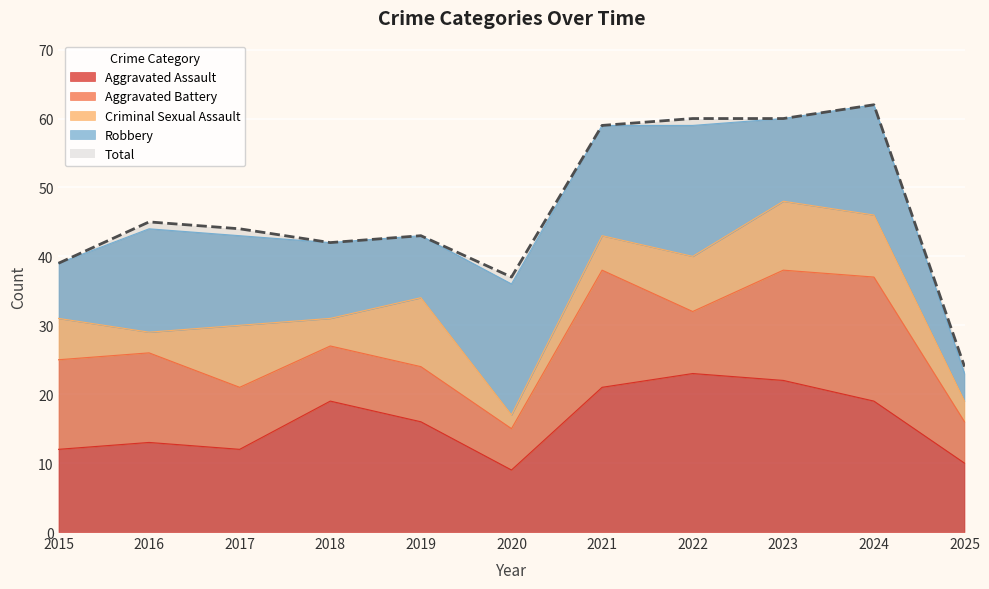

Between 2019 and 2022, which series saw the biggest shift?

Total